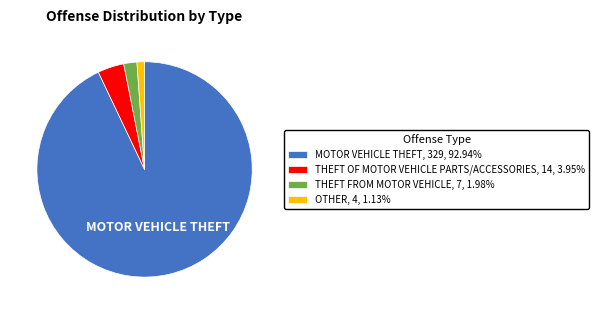

True or false: THEFT FROM MOTOR VEHICLE accounts for 2% of the total.

True